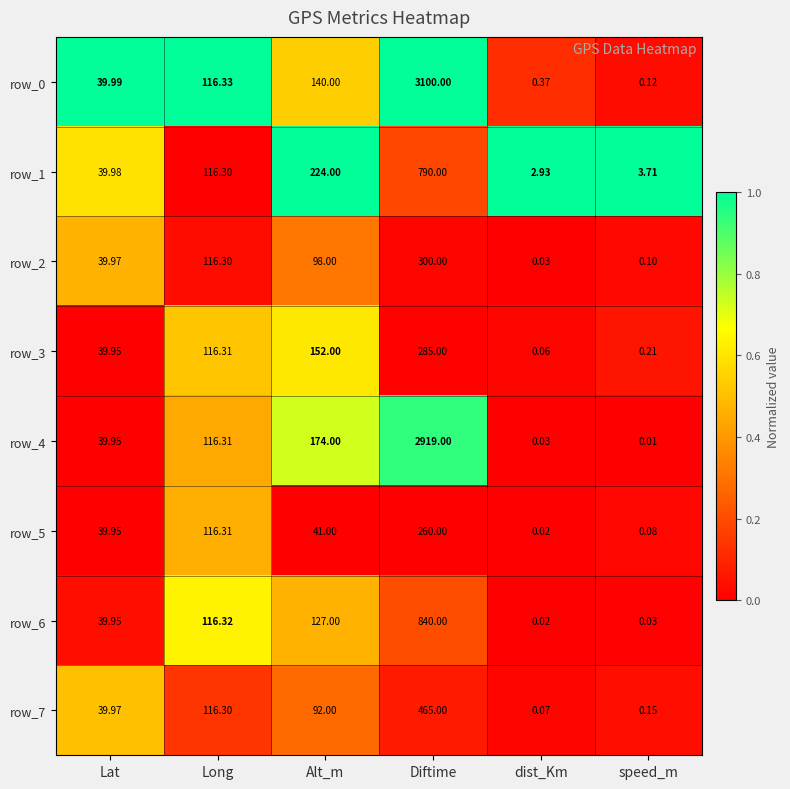

How many categories are shown in the chart?

6